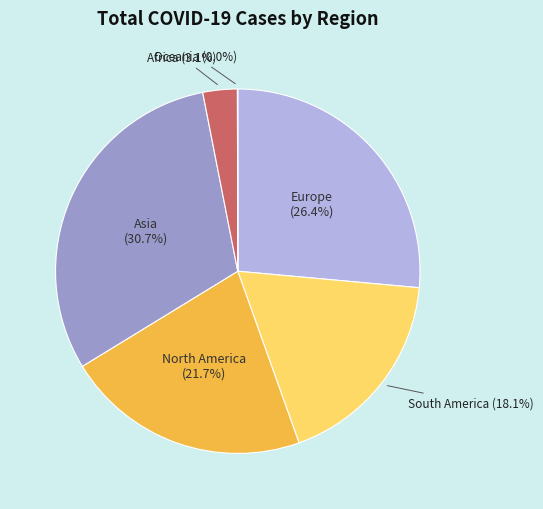

Does any single category account for the majority?

No